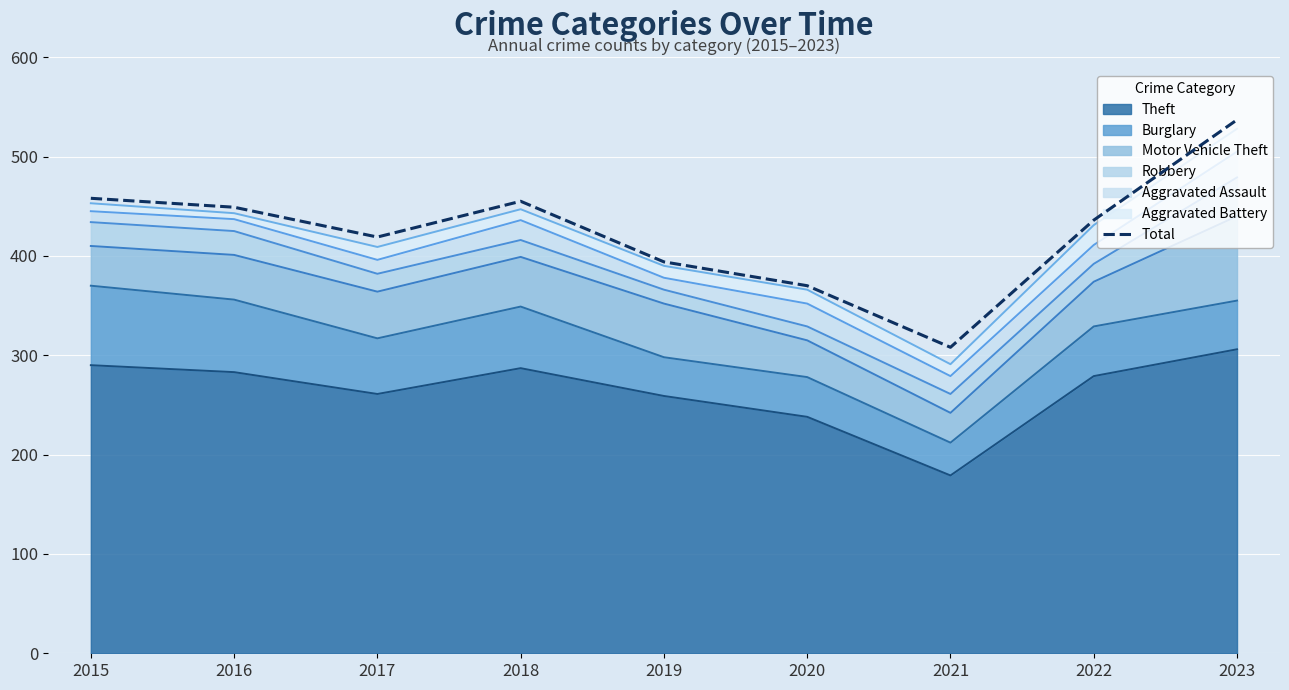

Where is the data nearest to the value 422?

2017